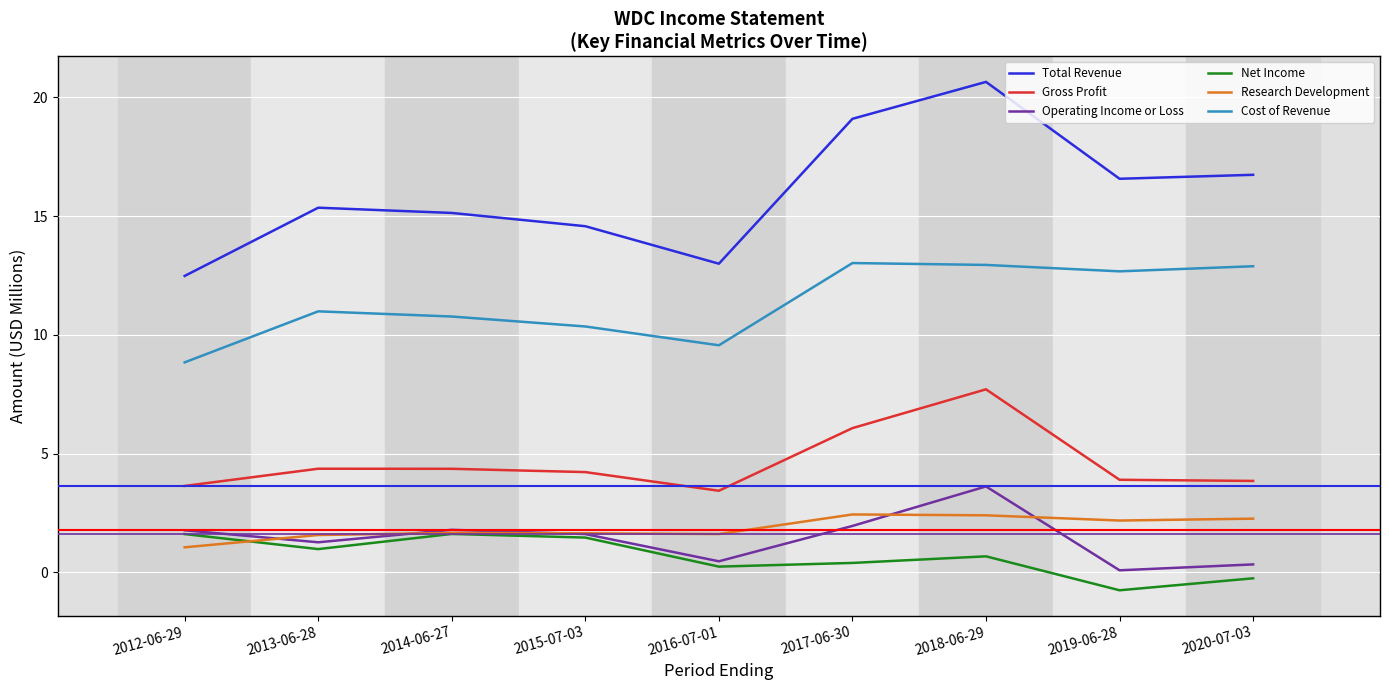

Count the number of data series in this chart.

6